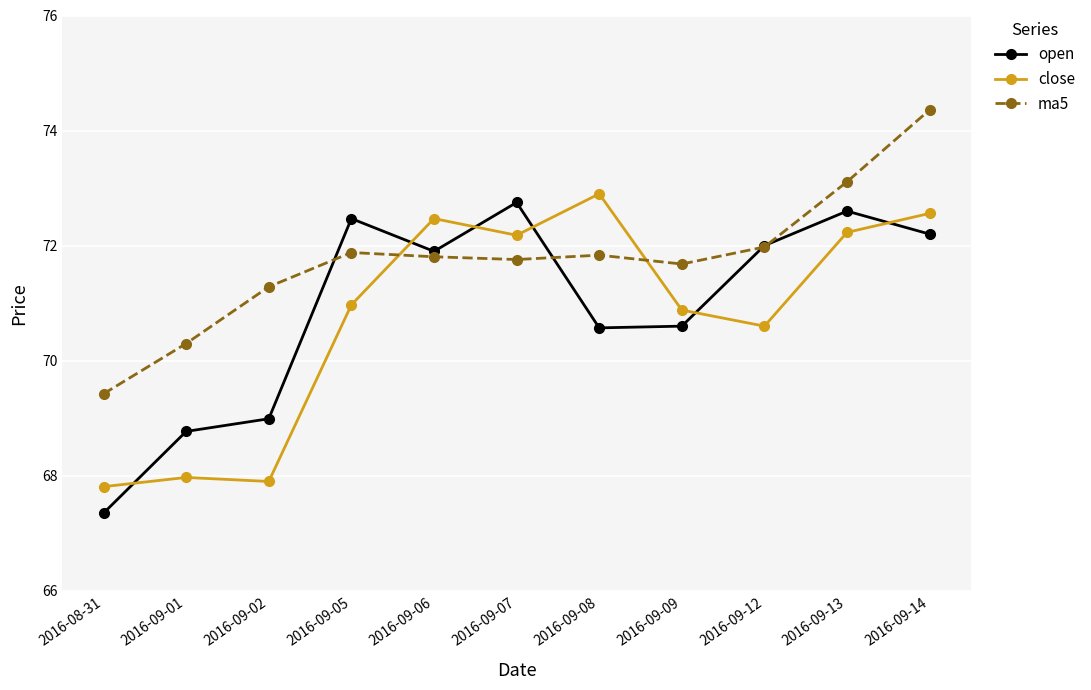

Which label corresponds to the smallest value in the chart?

2016-08-31